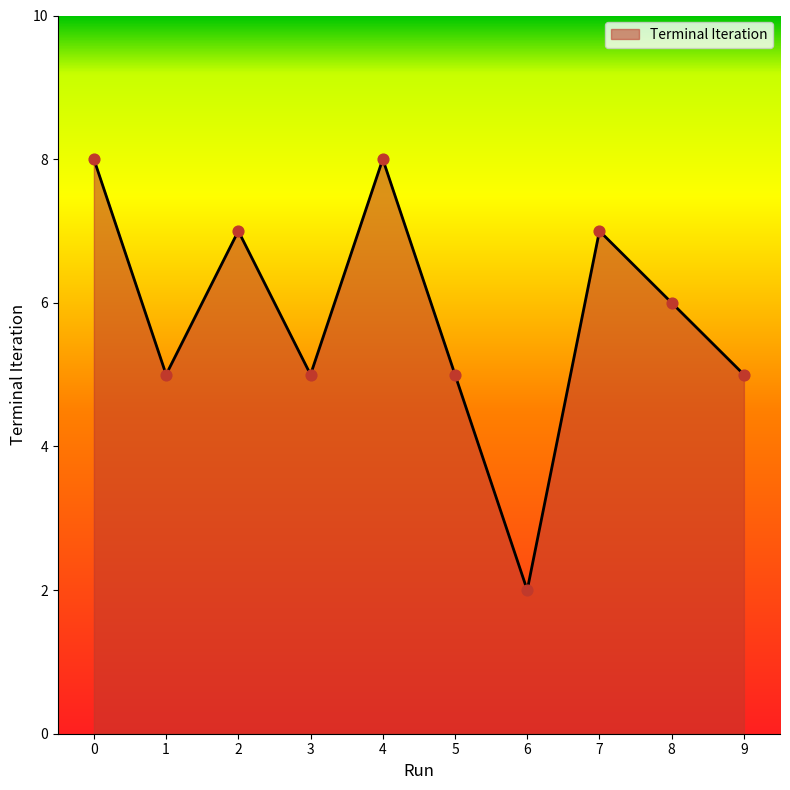

Approximately how many times larger is the value at 3 compared to 0?

0.6